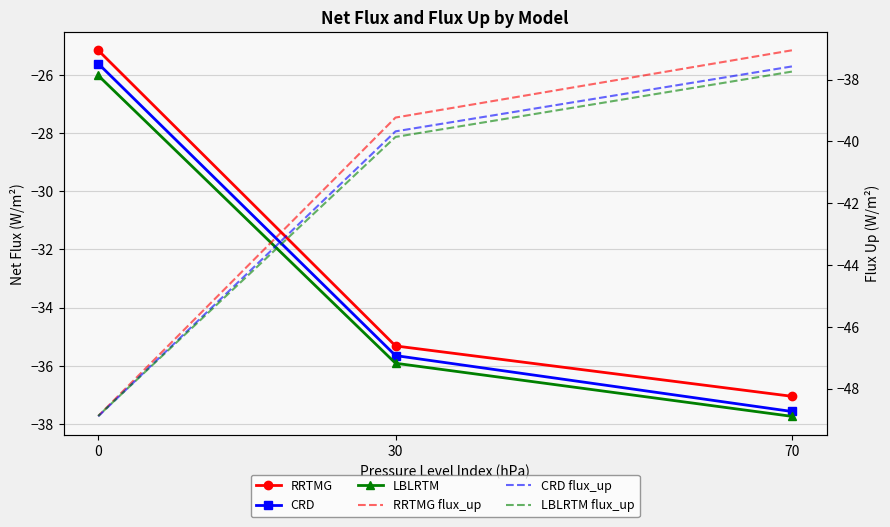

What is the difference between the second highest and minimum values in the CRD series?

1.9